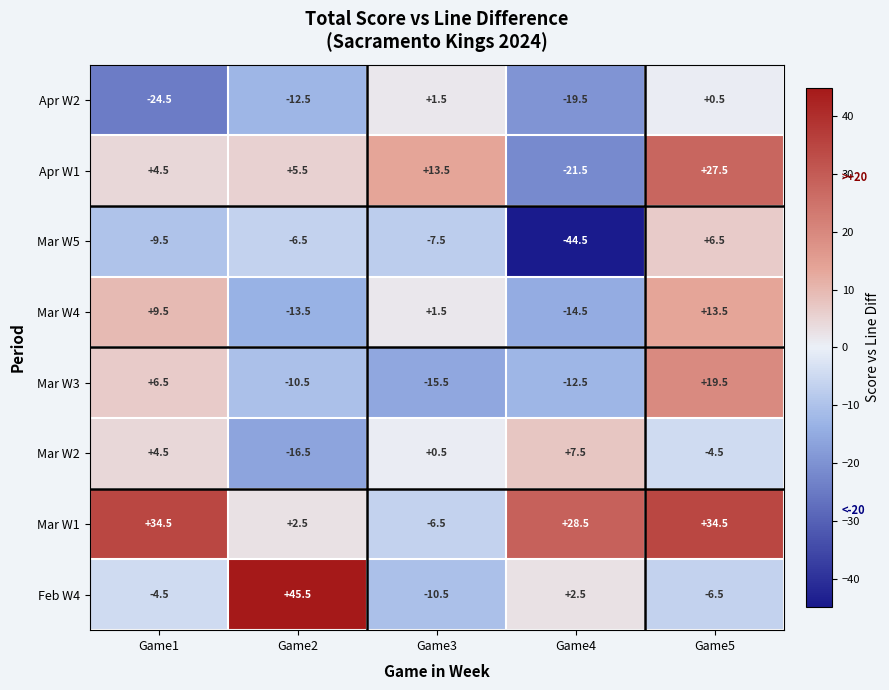

What is the lowest value of the Mar W1 series?

-6.5